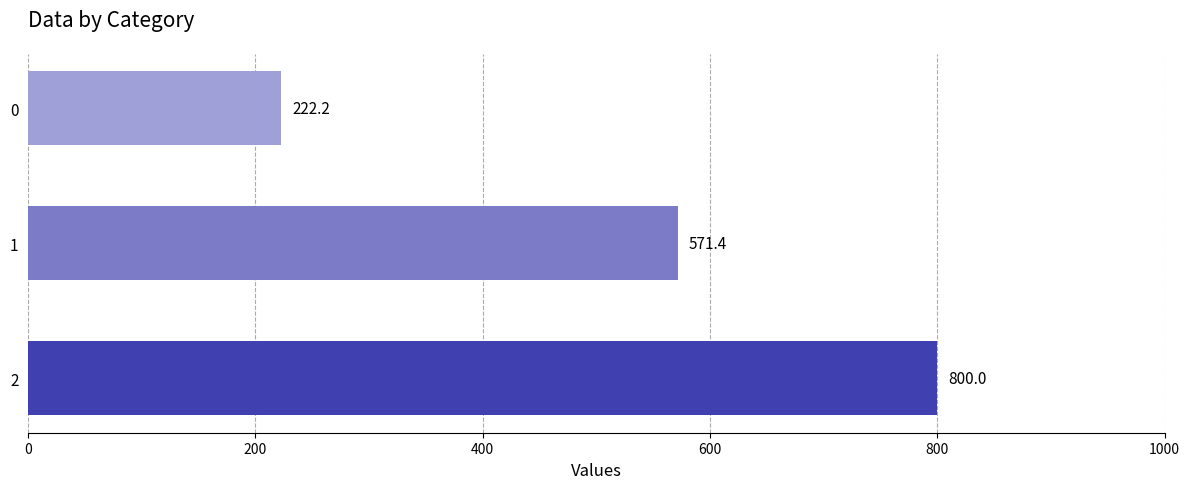

Reading top to bottom, extract all data points from this chart.

222.2	571.4	800.0